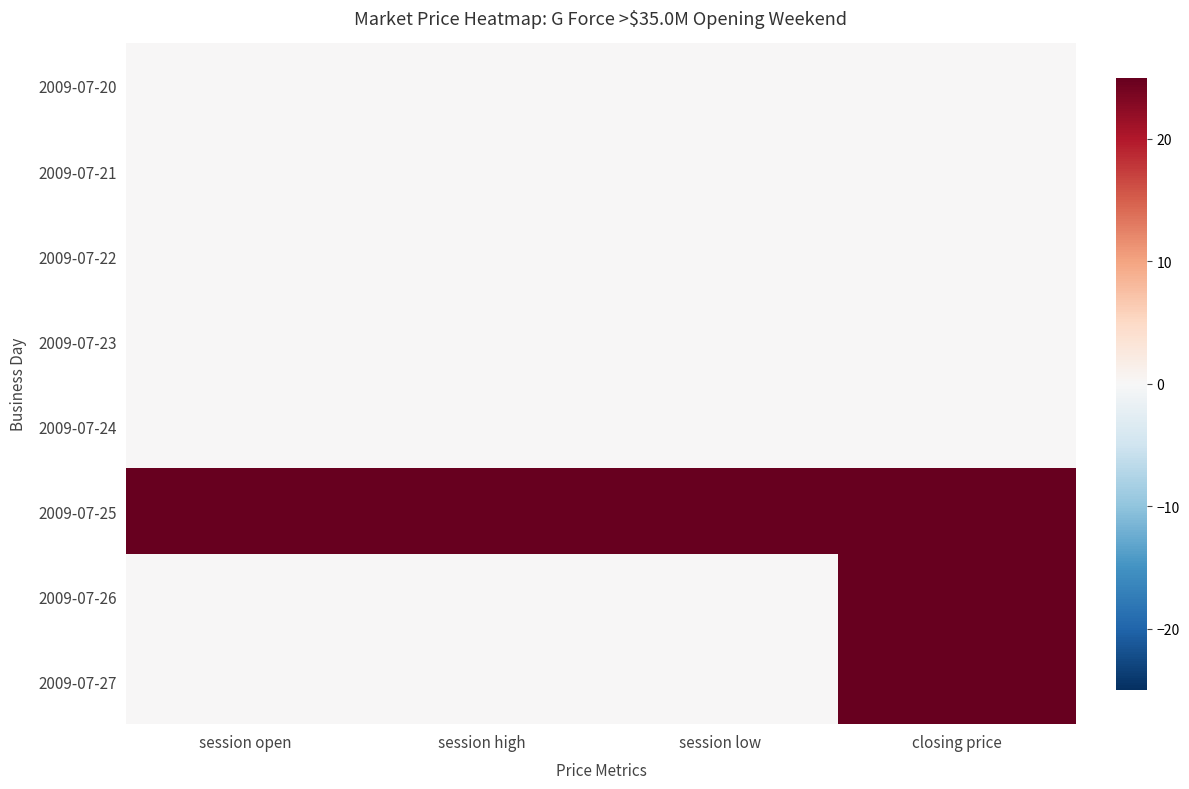

Which has a higher value, closing price or session low?

closing price